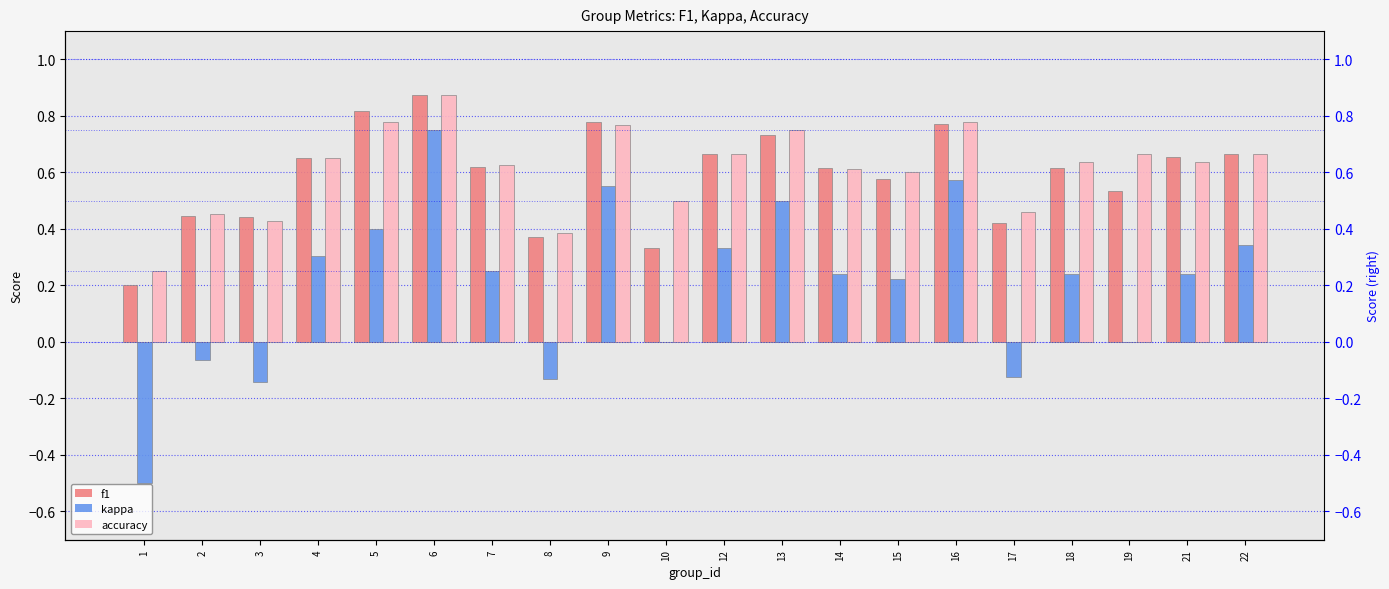

List the series in order of their peak value, highest first.

f1, accuracy, kappa